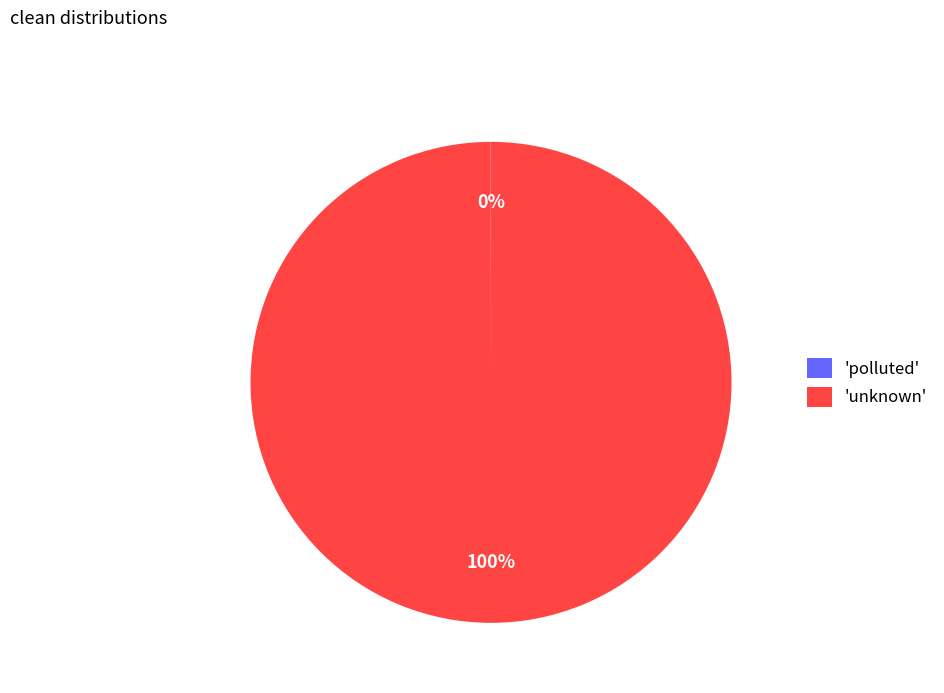

To the nearest percent, what is the difference between the largest and smallest slice percentages?

100%